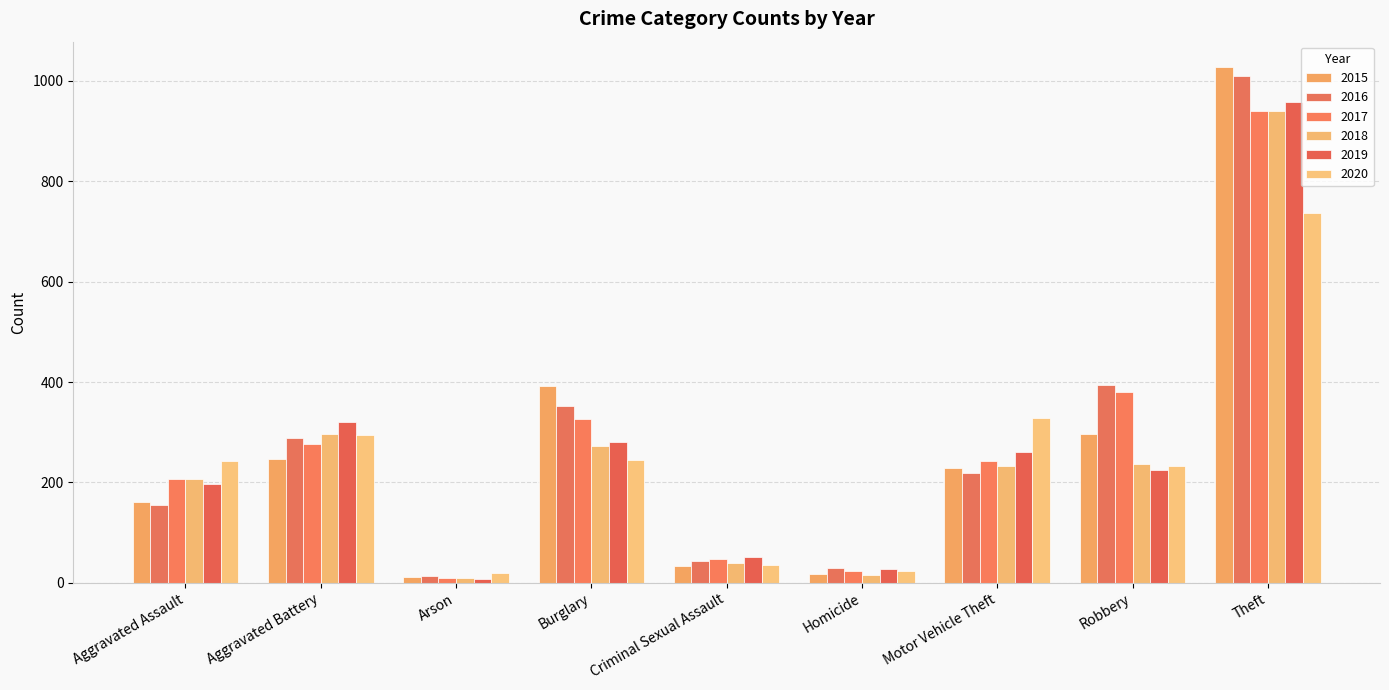

What is the average value of the 2019 series?

259